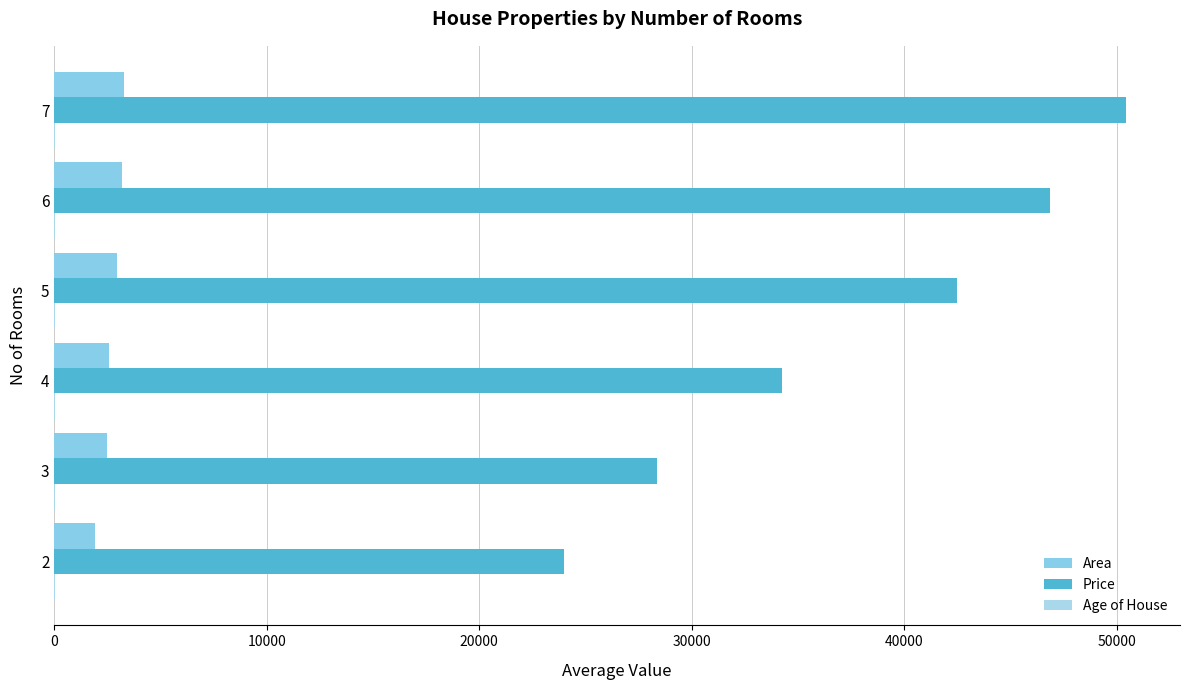

How many data points does each series have?

6